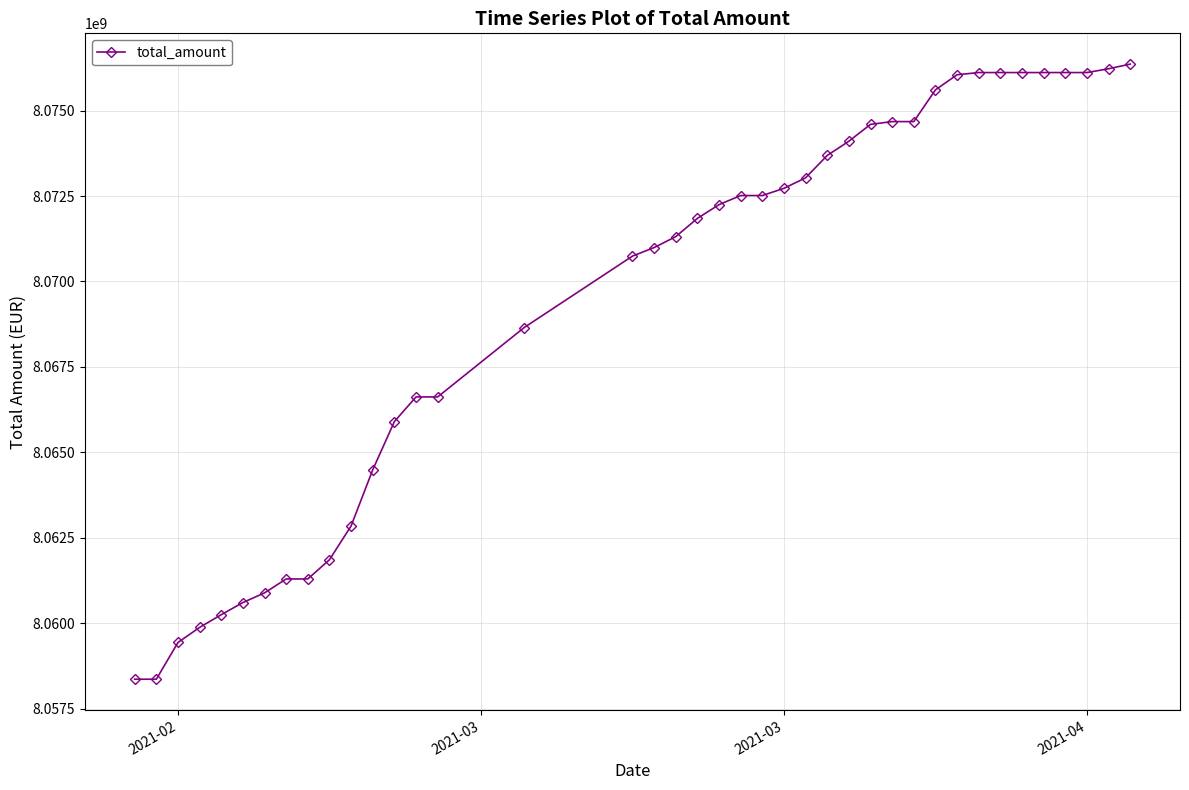

What is the value of the 5th point from the left?

8060251272